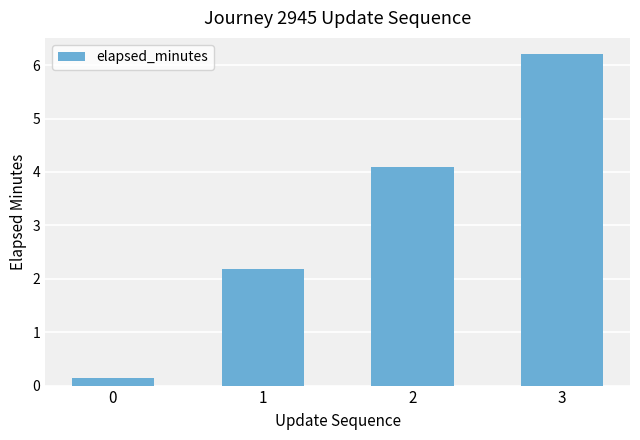

Rank the categories by value from lowest to highest.

0, 1, 2, 3